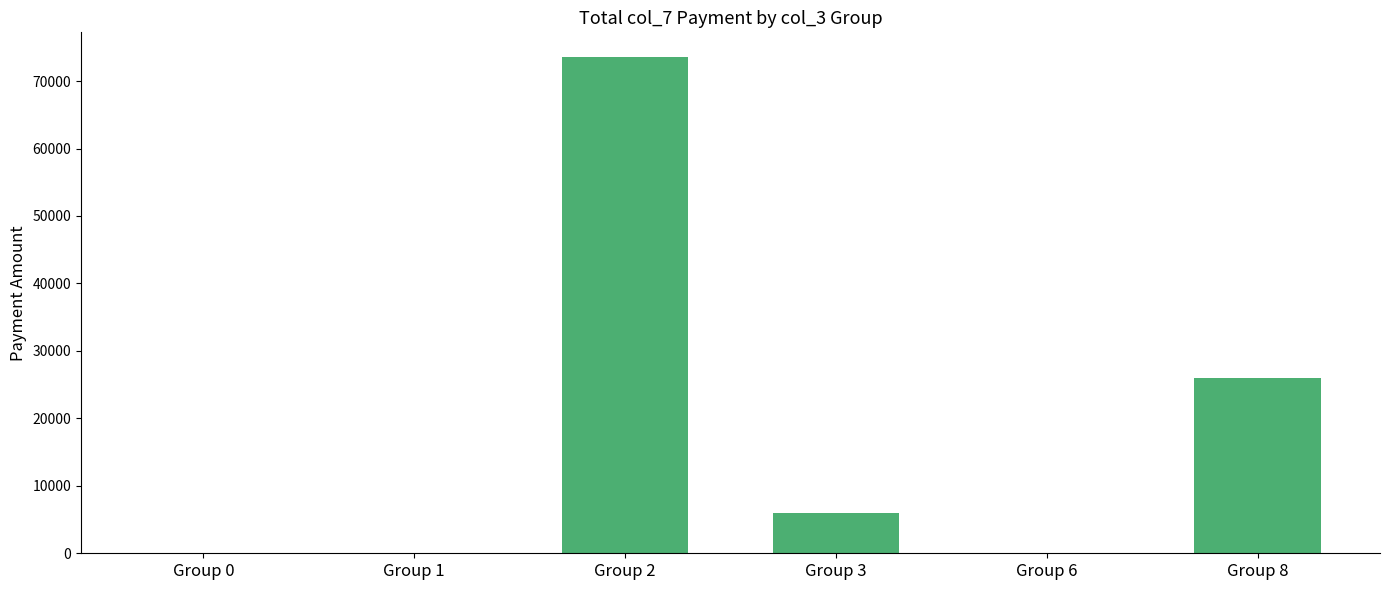

What is the change in value from Group 1 to Group 2?

+73550